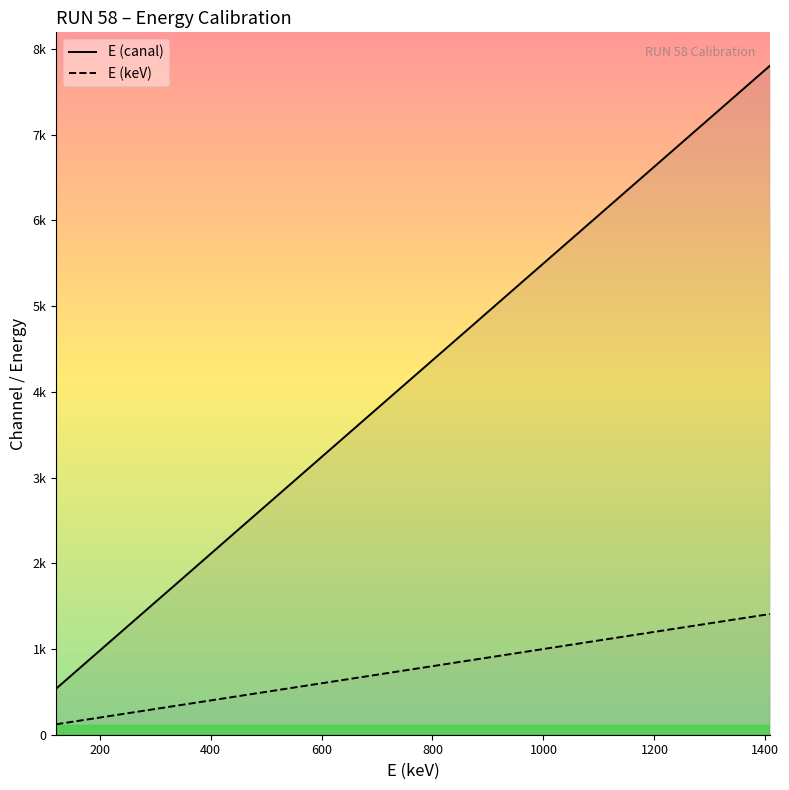

What are all the series names shown in the legend?

E (canal), E (keV)